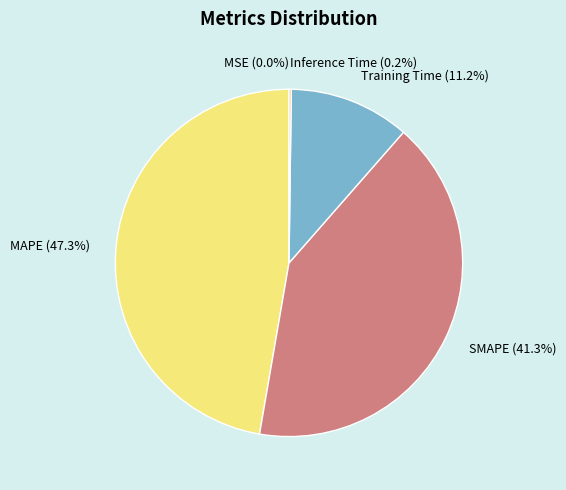

To the nearest percent, what is the average slice percentage?

20%